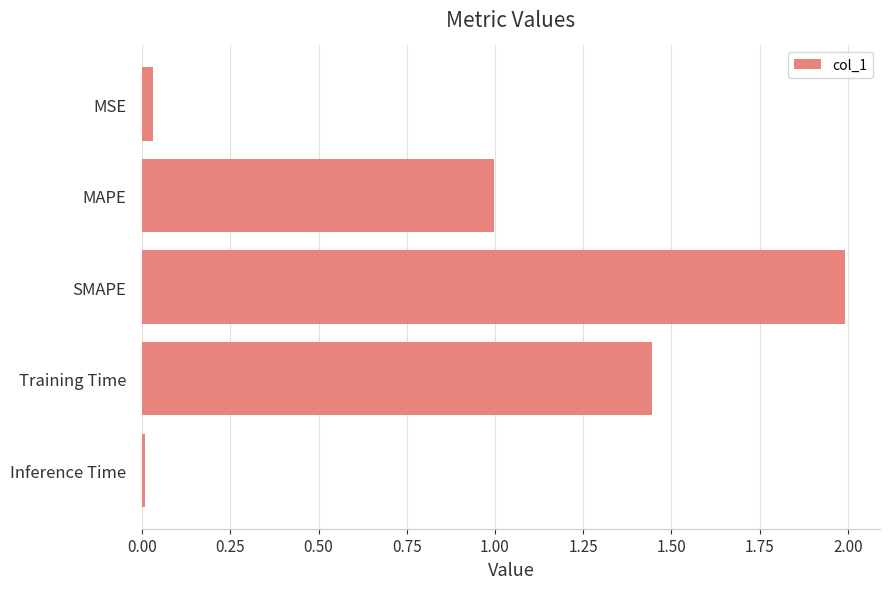

Which has a higher value, Training Time or MSE?

Training Time